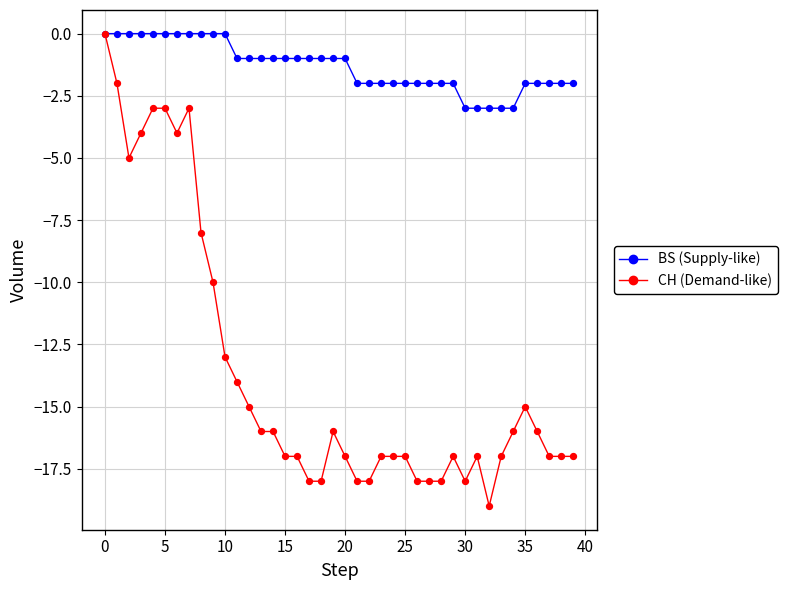

What is the smallest value displayed?

-19